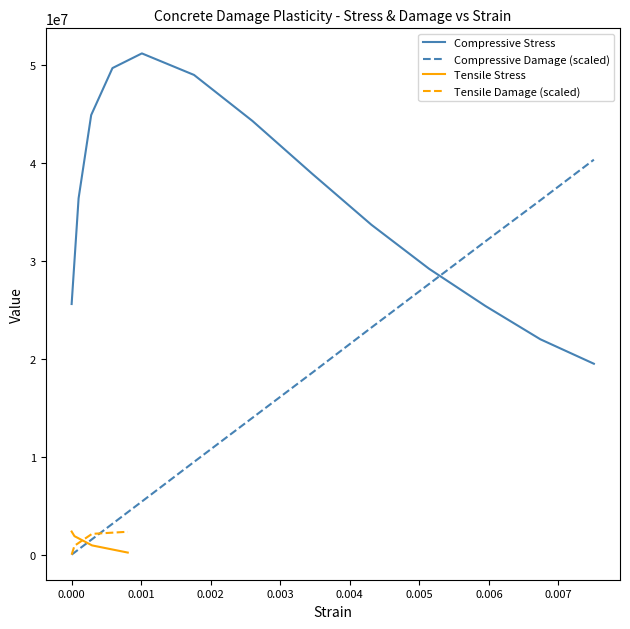

Which series ends up on top after the final intersection of Compressive Stress and Compressive Damage (scaled)?

Compressive Damage (scaled)